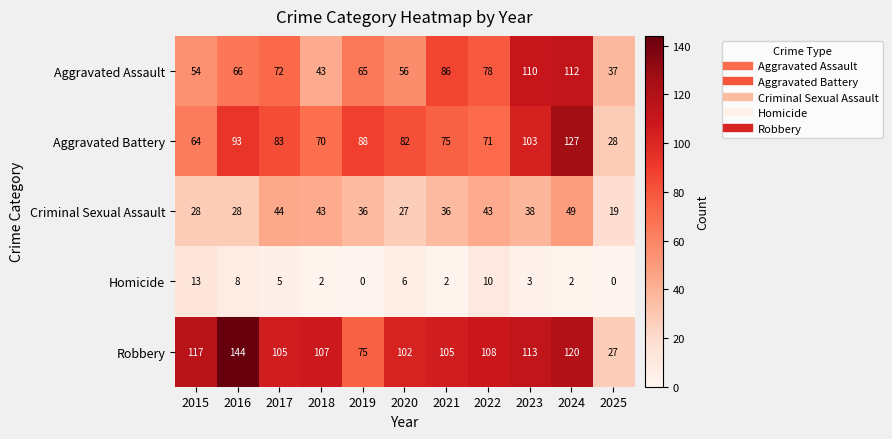

How many positive values does the Homicide series have?

9